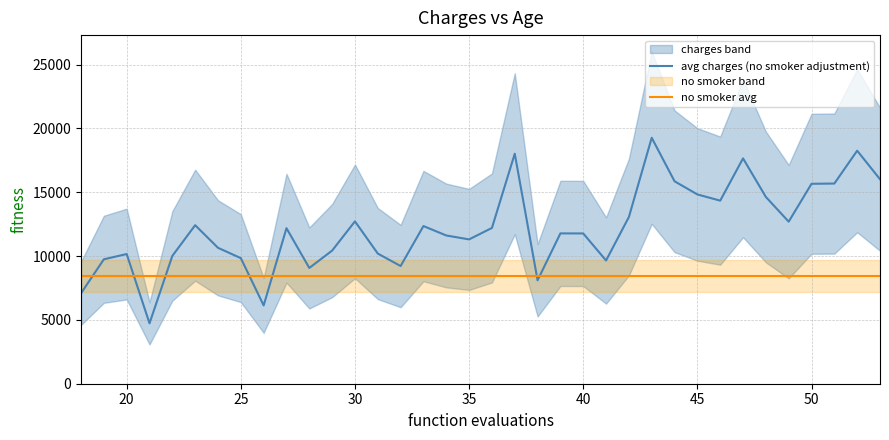

What is the highest value of the avg charges (no smoker adjustment) series?

19267.3